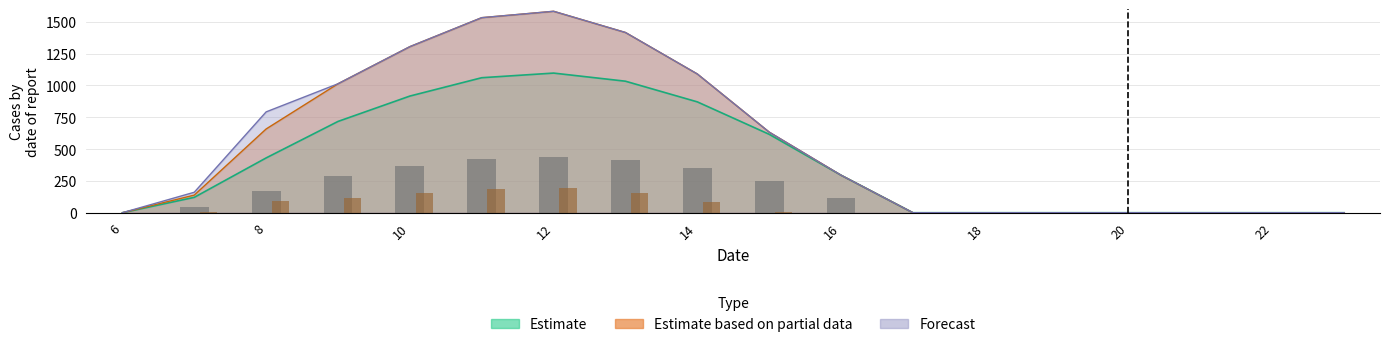

How many groups of bars are there?

18